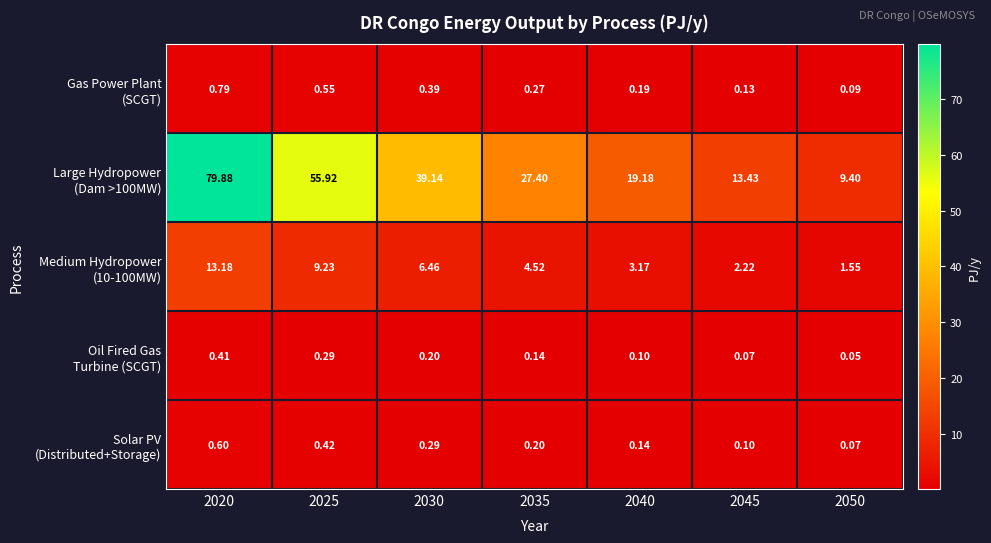

What is the spread (max minus min) of values at 2020?

79.5